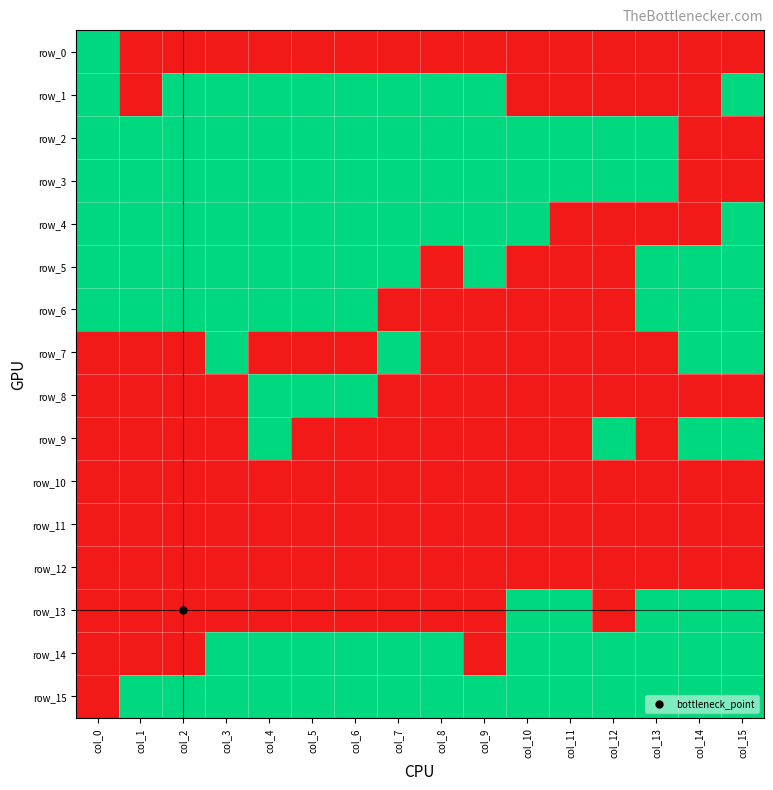

Which series changed the most between col_9 and col_12?

row_1